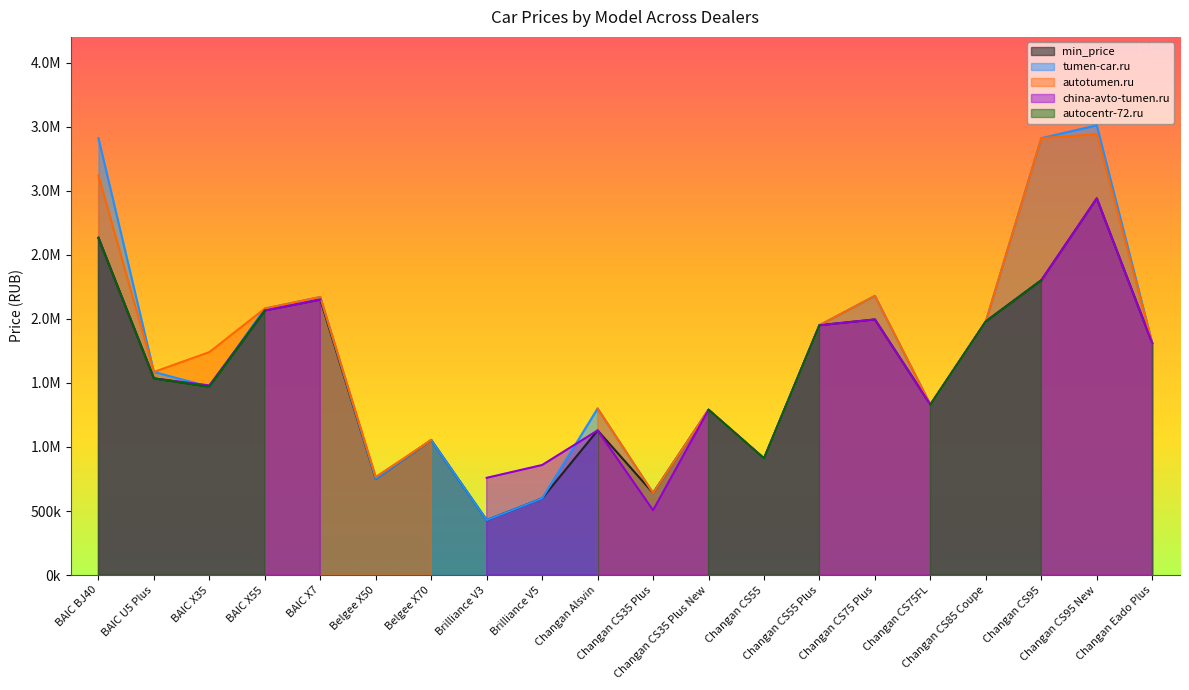

At which label does china-avto-tumen.ru_price reach its peak?

Changan CS95 New